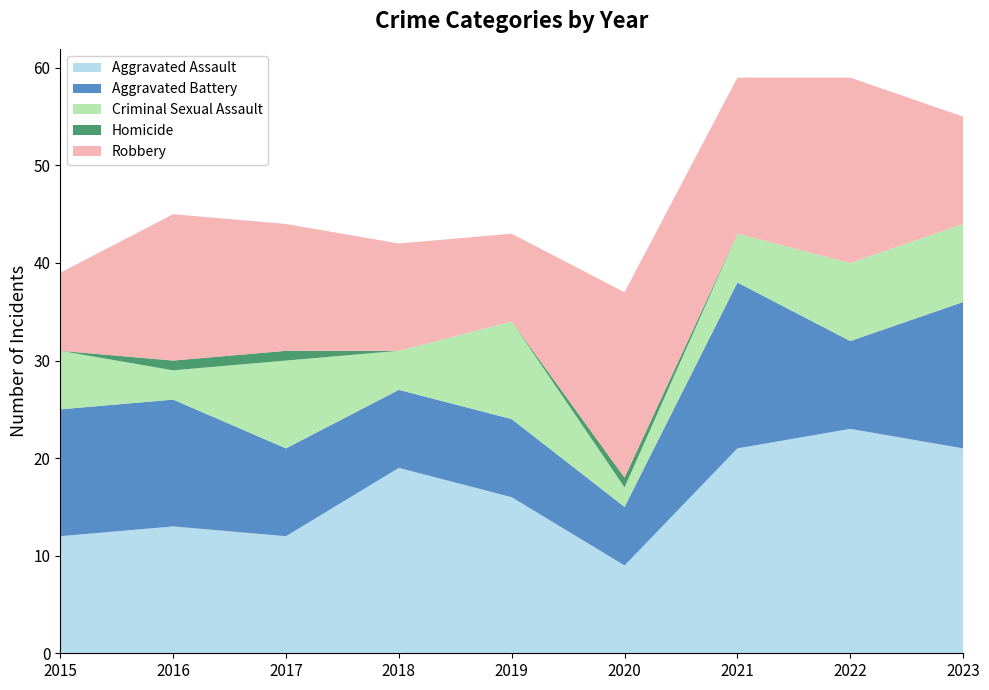

Reading left to right, transcribe all the data shown in this chart.

Aggravated Assault: 2015=12	2016=13	2017=12	2018=19	2019=16	2020=9	2021=21	2022=23	2023=21
Aggravated Battery: 2015=13	2016=13	2017=9	2018=8	2019=8	2020=6	2021=17	2022=9	2023=15
Criminal Sexual Assault: 2015=6	2016=3	2017=9	2018=4	2019=10	2020=2	2021=5	2022=8	2023=8
Homicide: 2015=0	2016=1	2017=1	2018=0	2019=0	2020=1	2021=0	2022=0	2023=0
Robbery: 2015=8	2016=15	2017=13	2018=11	2019=9	2020=19	2021=16	2022=19	2023=11